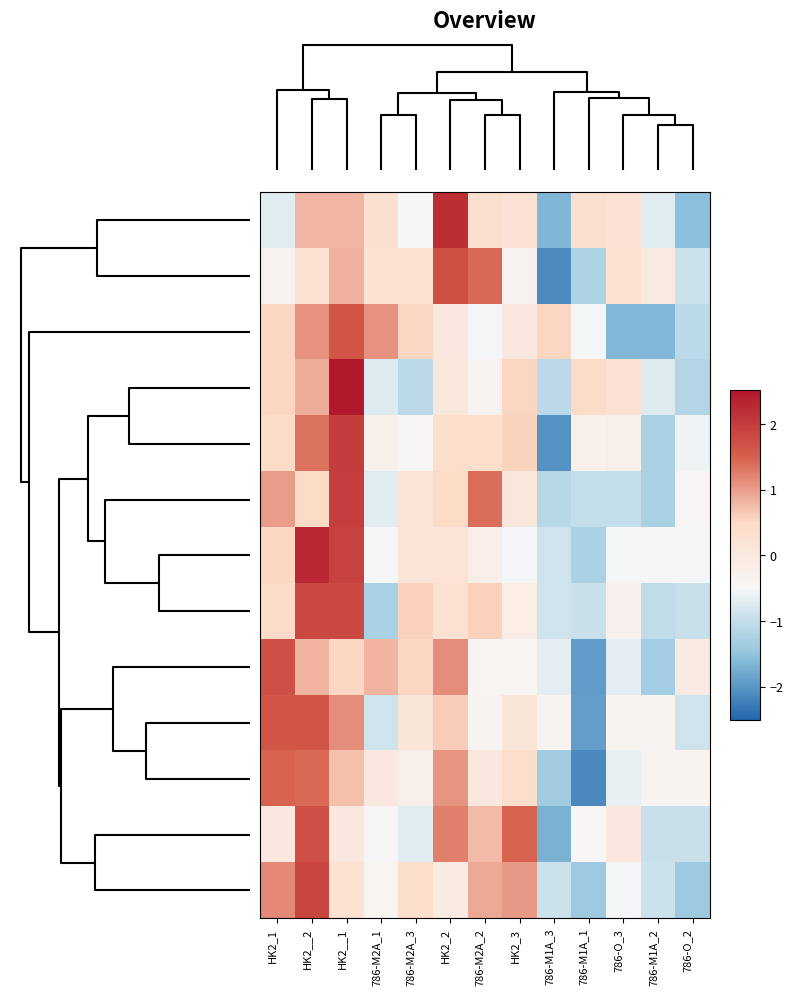

How many data points does each series have?

13